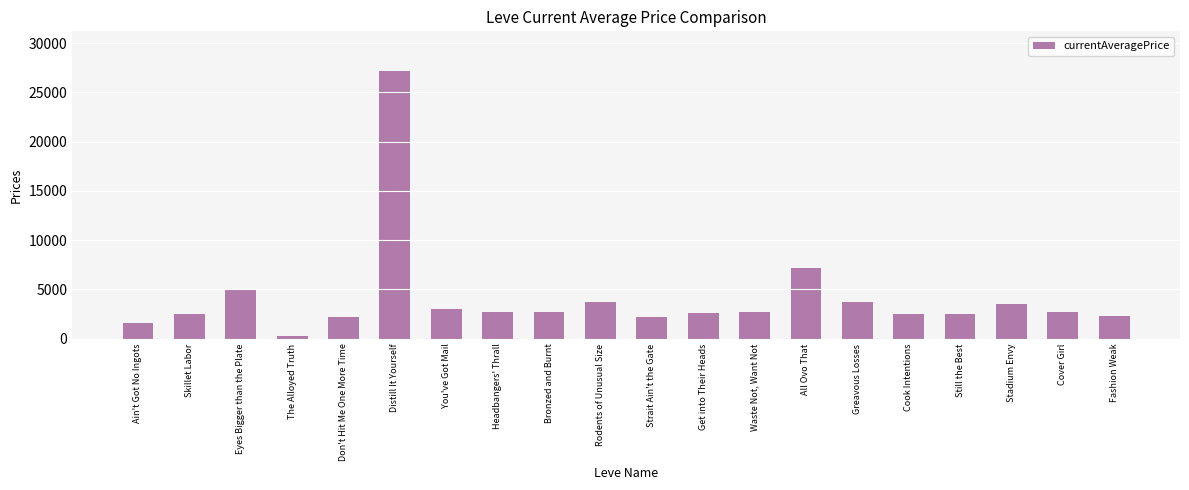

At which category does the chart reach its minimum across all series?

The Alloyed Truth